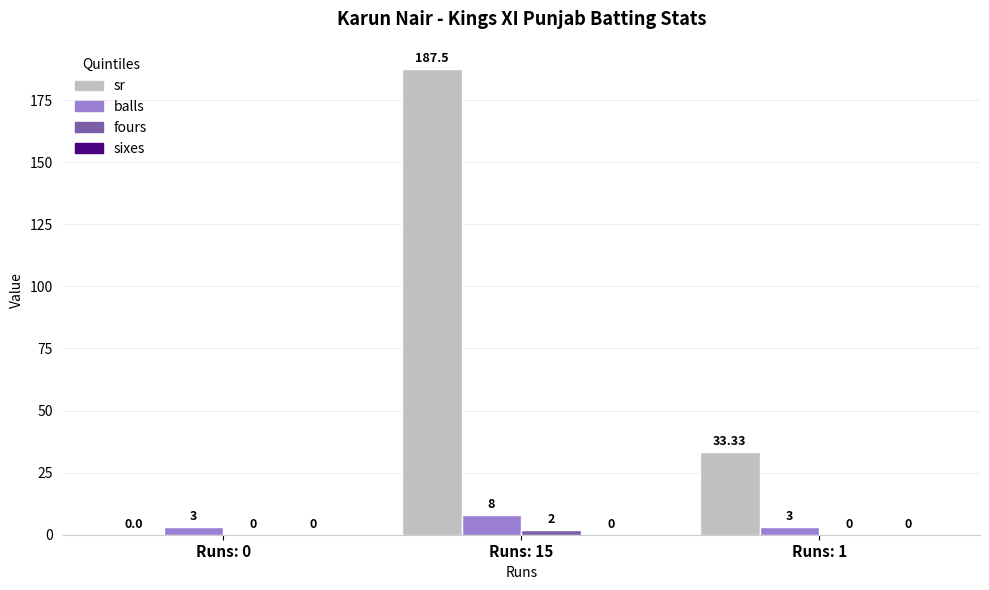

How many groups of bars are there?

3